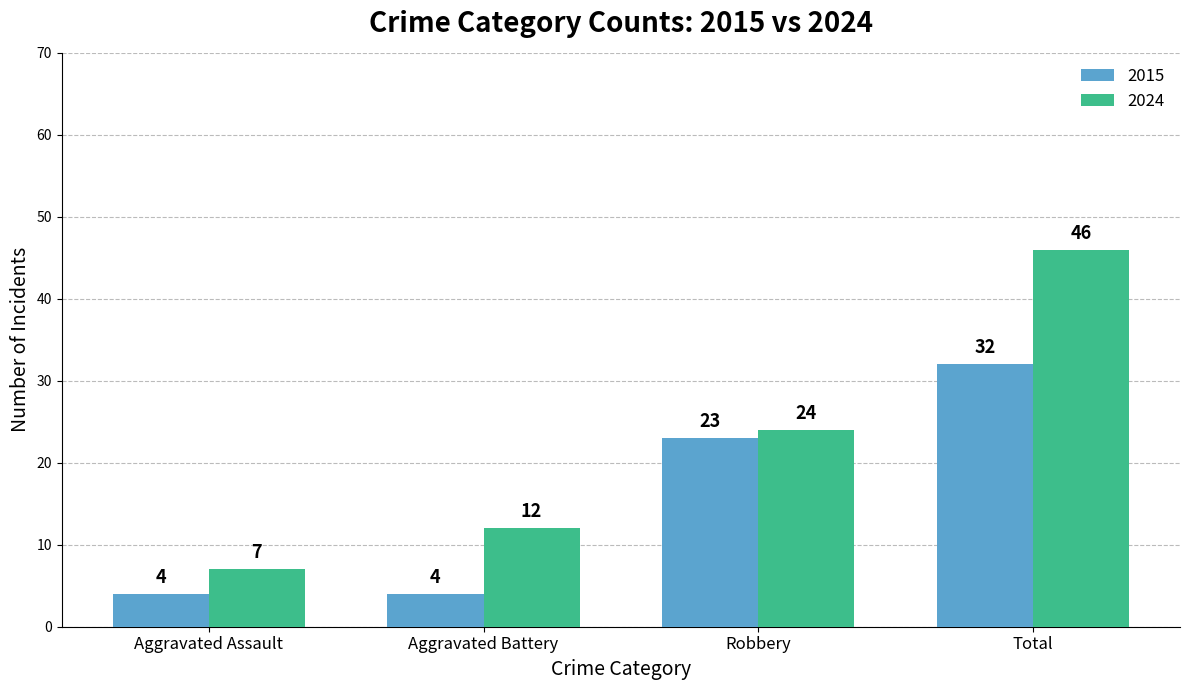

Is the value of 2024 at Aggravated Battery greater than the value of 2015 at Aggravated Battery?

Yes